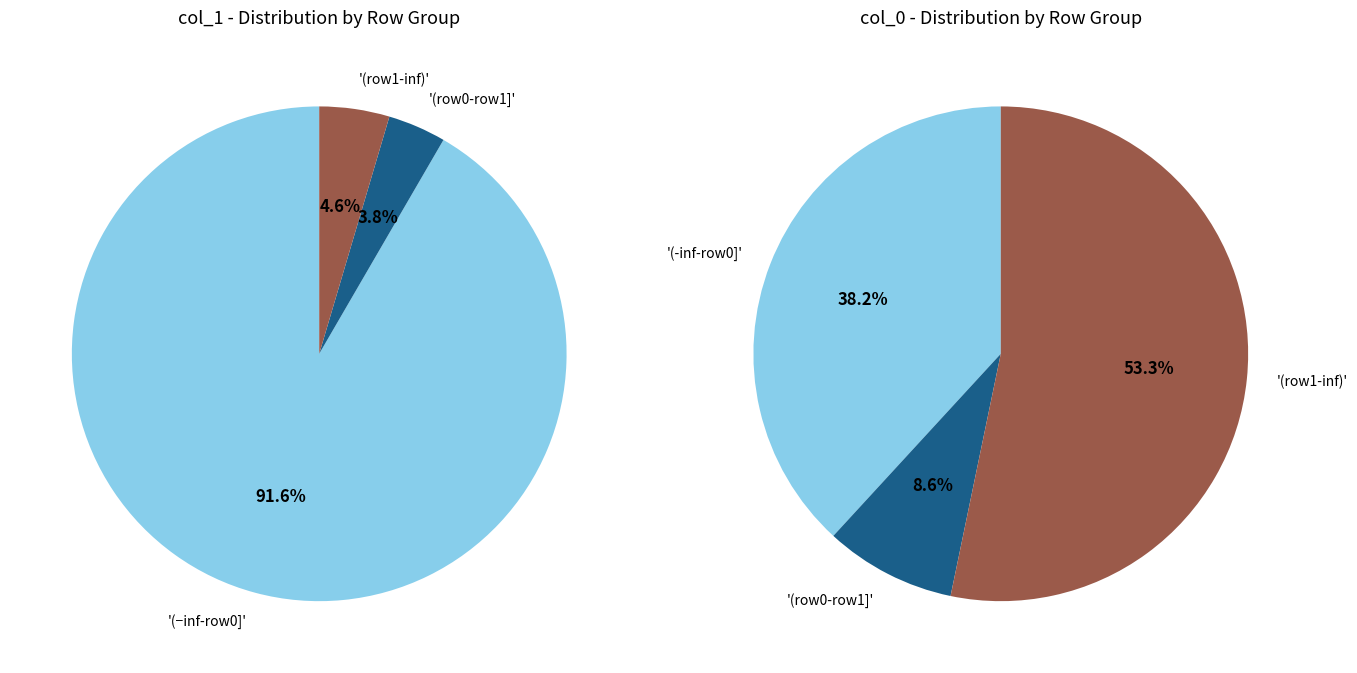

Does any single category account for the majority?

Yes